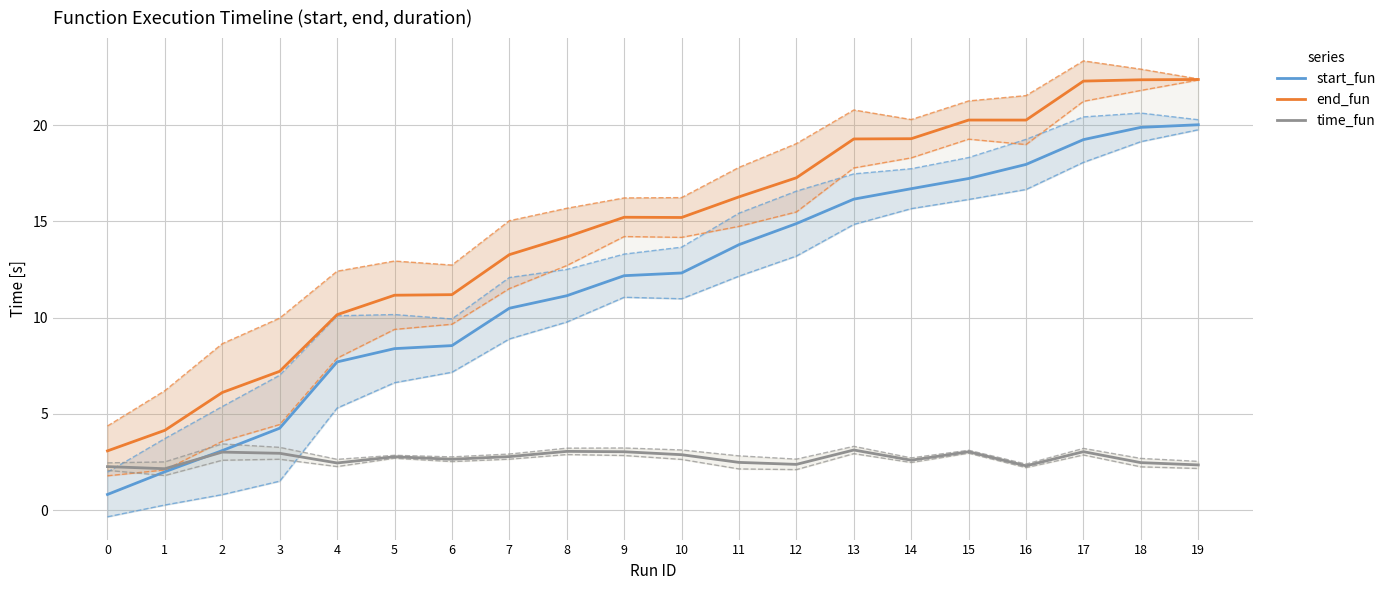

Rank the categories by time_fun value from lowest to highest.

1, 0, 16, 19, 12, 4, 18, 11, 14, 6, 5, 7, 10, 3, 2, 9, 15, 17, 8, 13